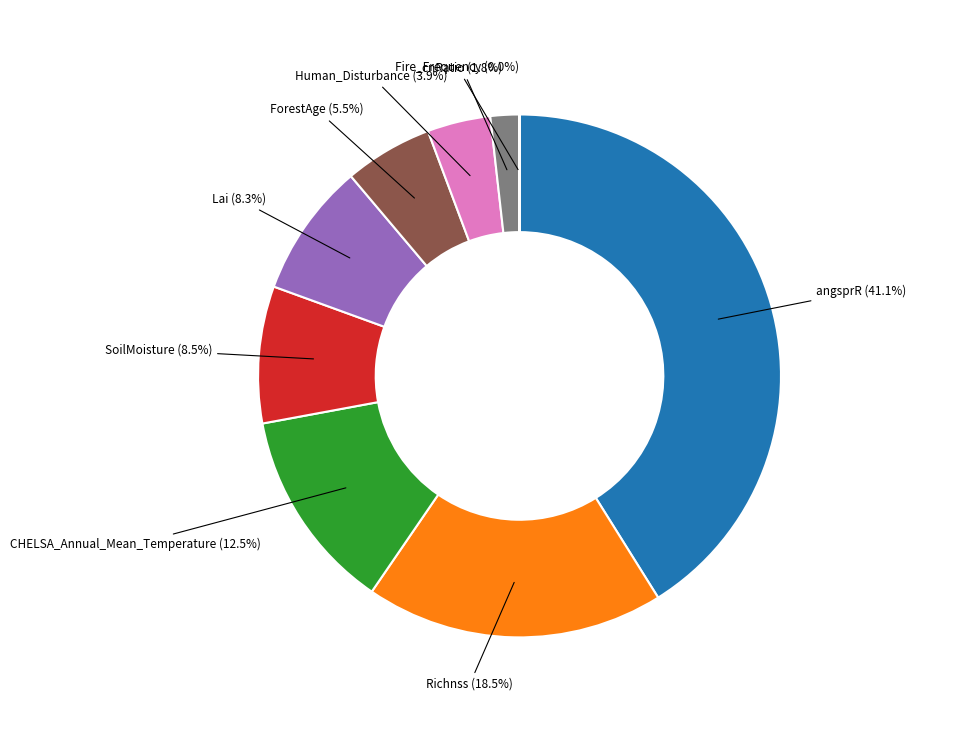

Is there a majority slice in this chart?

No